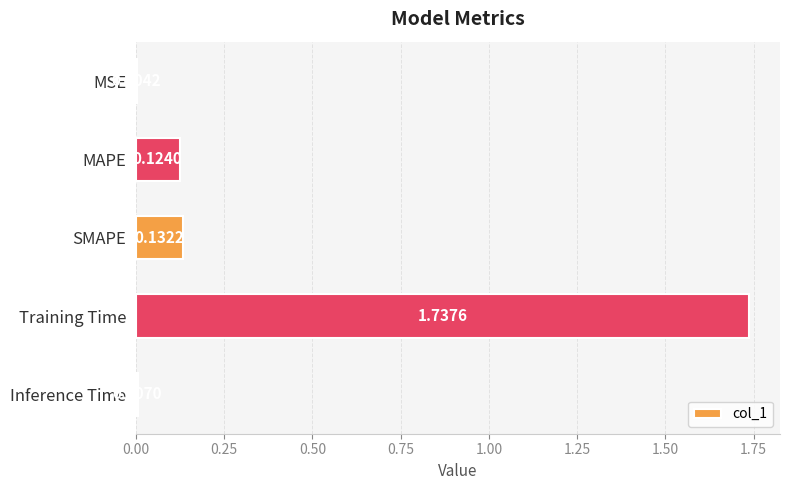

Which has a higher value, MAPE or Training Time?

Training Time